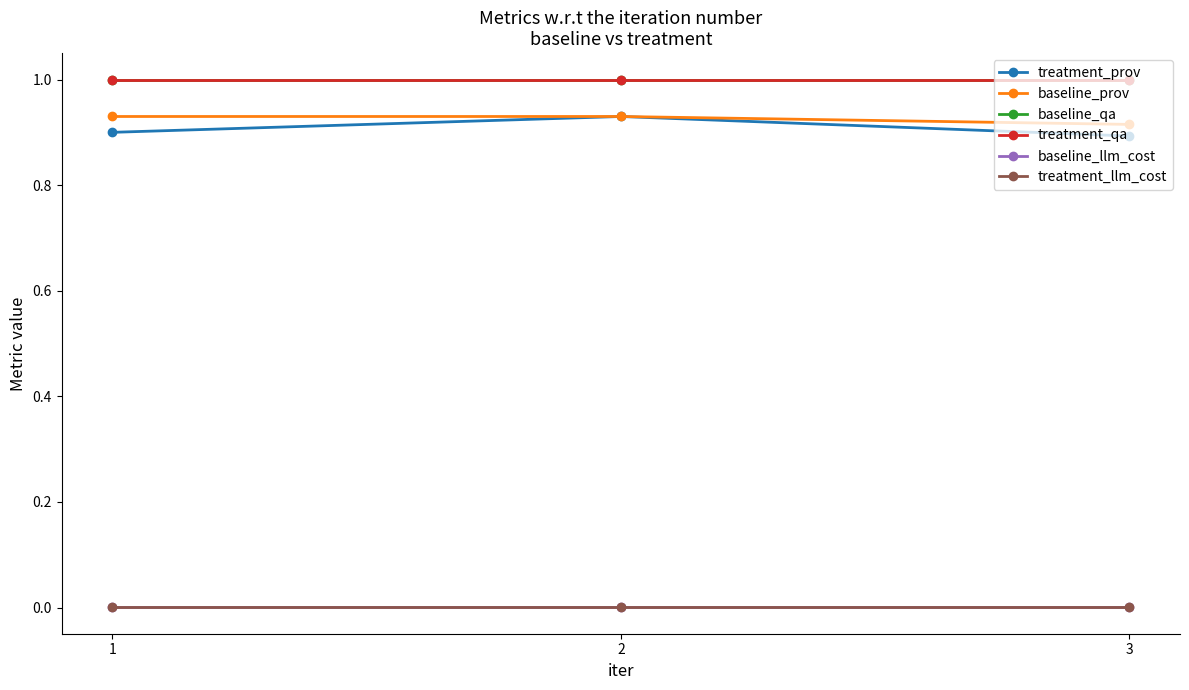

Reading left to right, what are all the values shown in this chart?

treatment_prov: 0.9	0.9	0.9
baseline_prov: 0.9	0.9	0.9
baseline_qa: 1.0	1.0	1.0
treatment_qa: 1.0	1.0	1.0
baseline_llm_cost: 0.0	0.0	0.0
treatment_llm_cost: 0.0	0.0	0.0